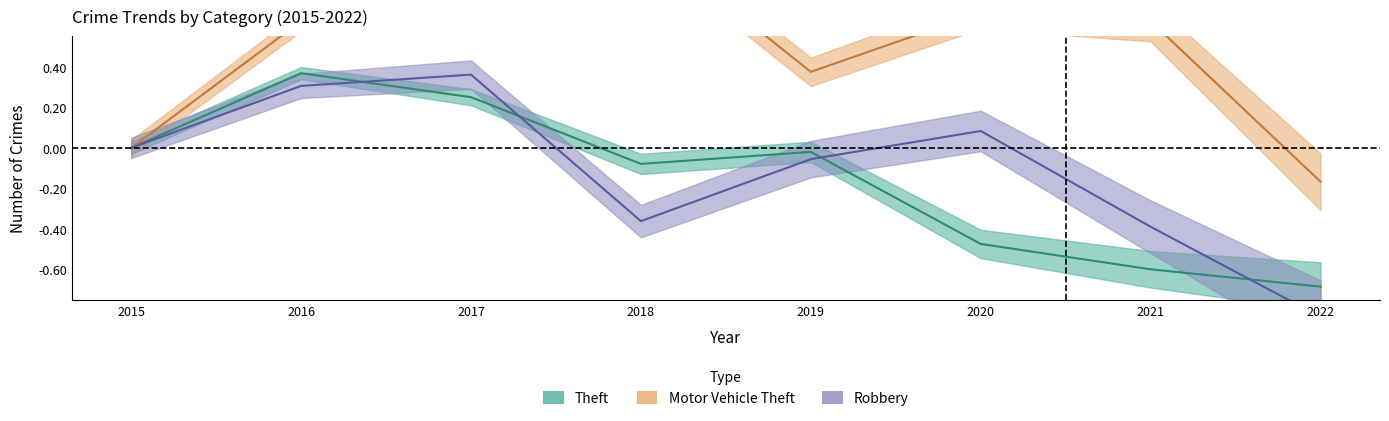

What is the greatest value displayed?

1.0